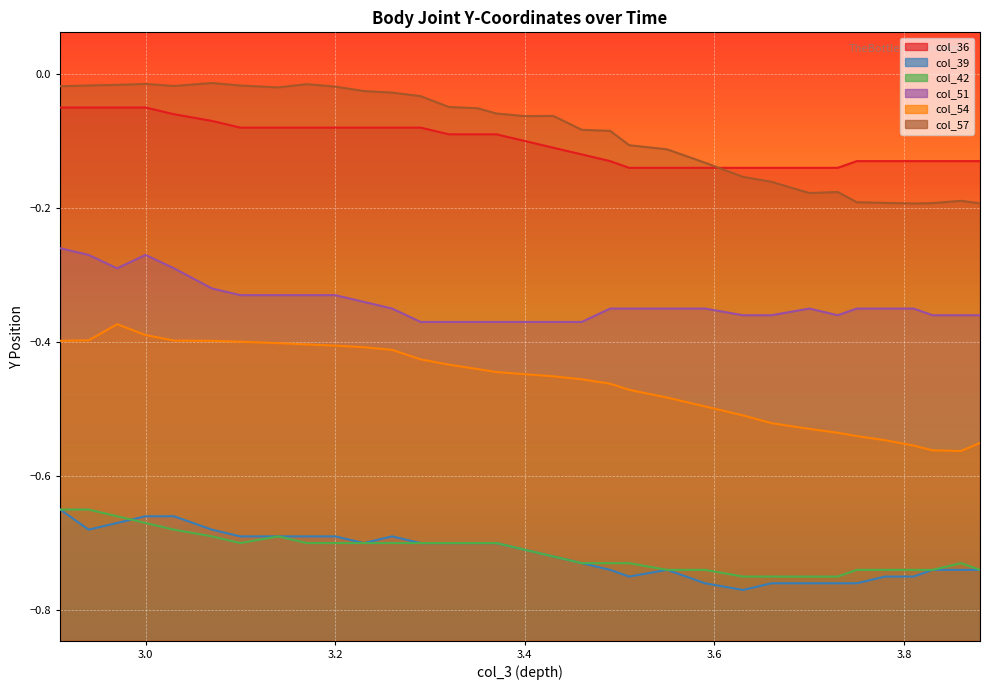

True or false: col_42 and col_36 intersect in this chart.

False